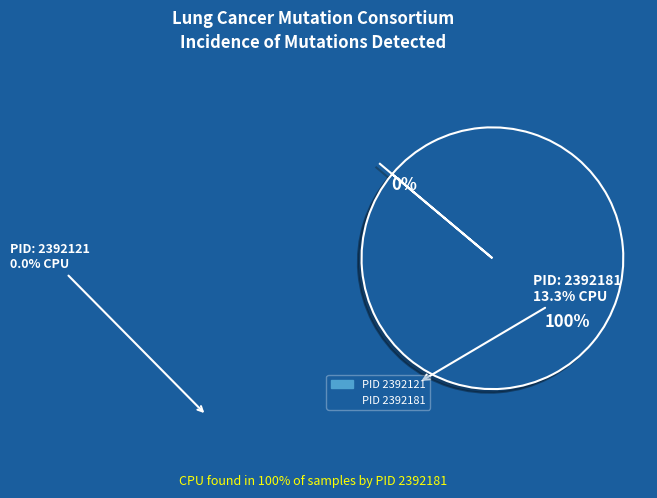

What is the largest slice in the pie chart?

2392181